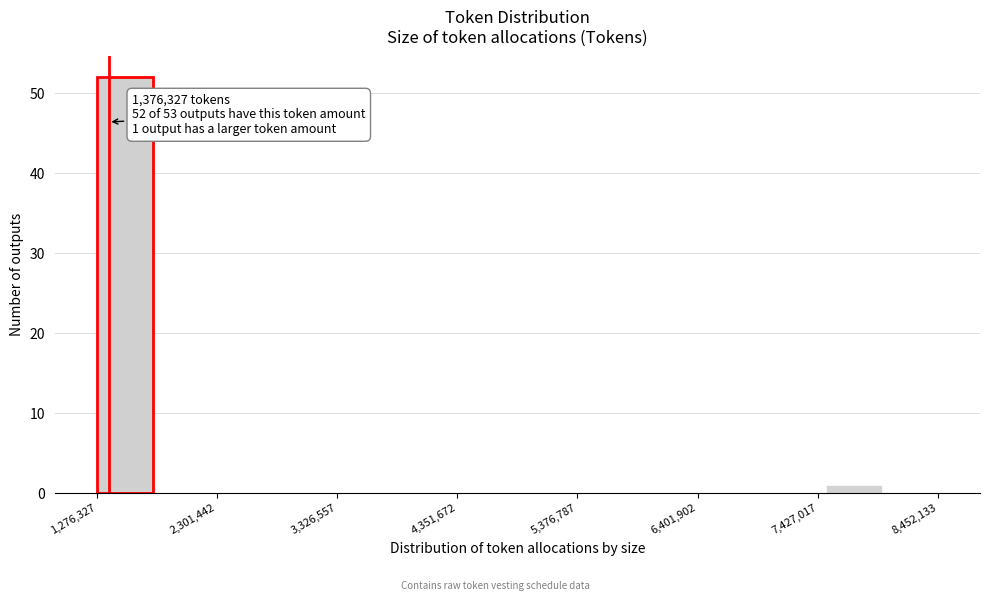

Read against the x-axis, roughly where is the centre of the tallest bar?

1600000